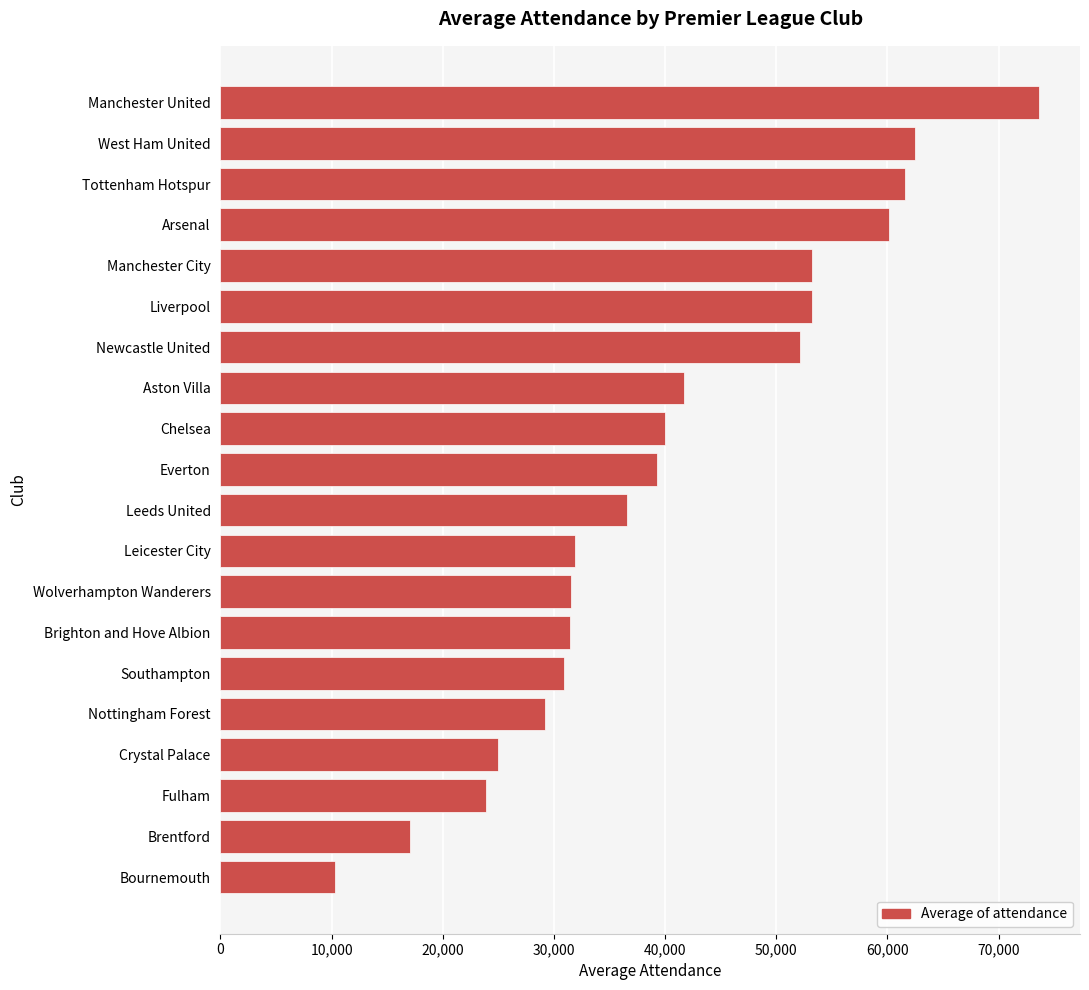

What value does the data have at Leicester City?

31887.2